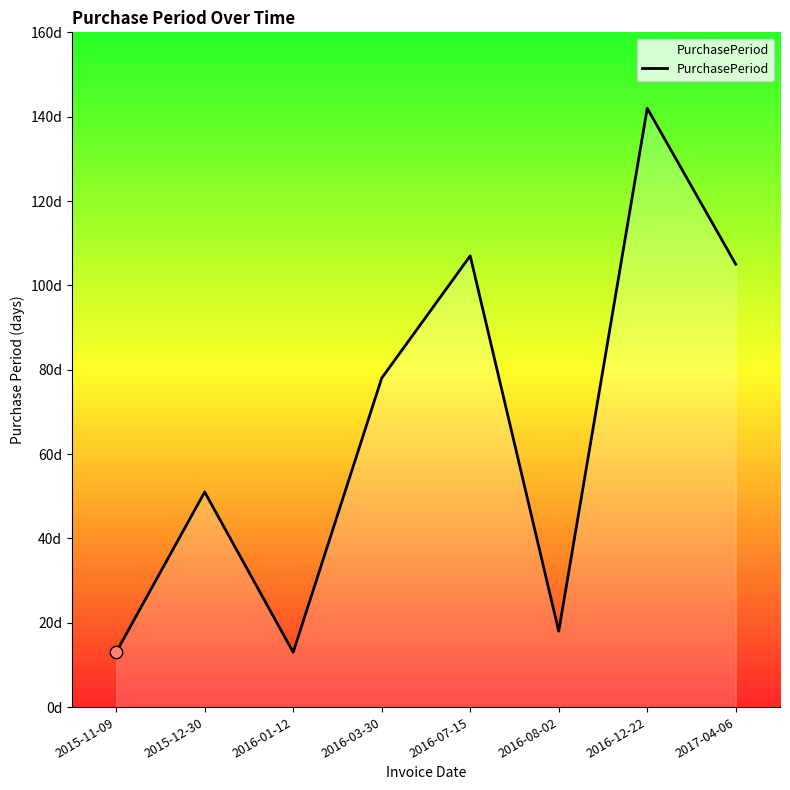

Which has a higher value, 2016-07-15 or 2016-01-12?

2016-07-15